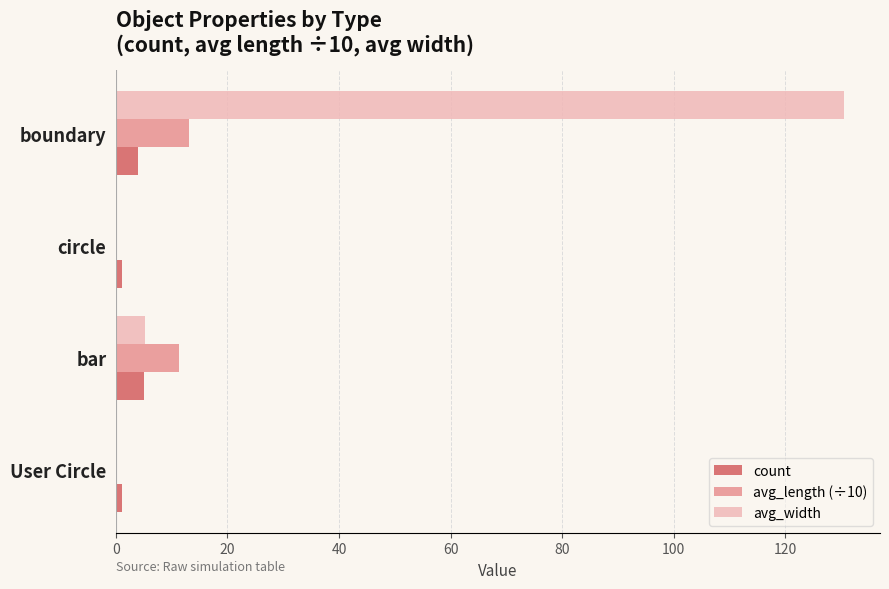

Between boundary and circle, which series saw the biggest shift?

avg_width